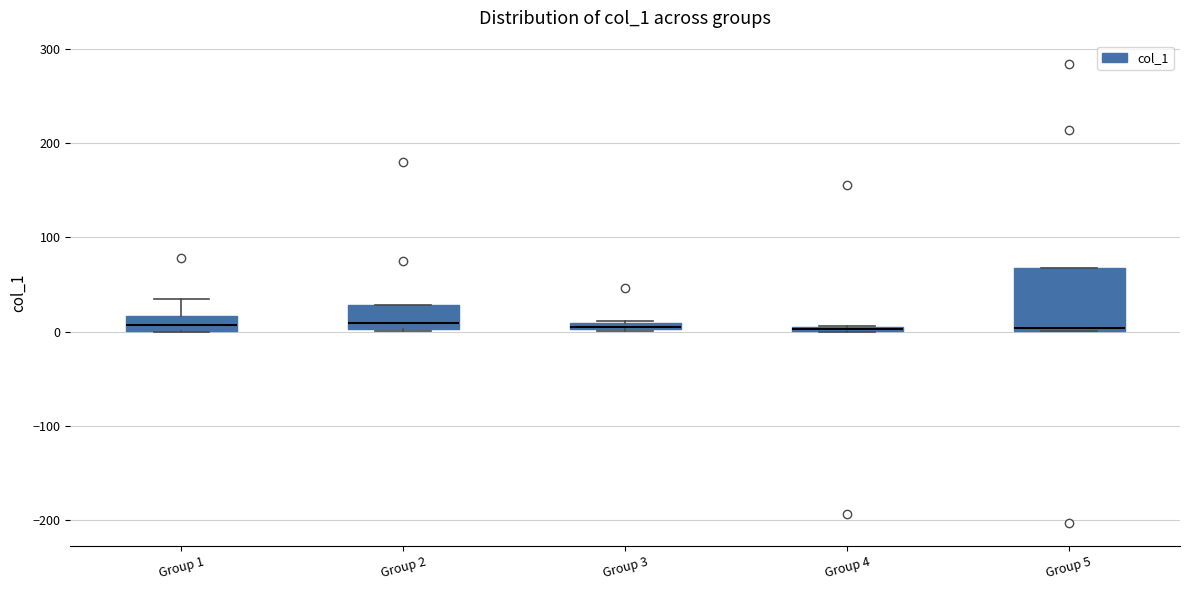

Which box is the tallest, from its lower edge to its upper edge?

Group 5